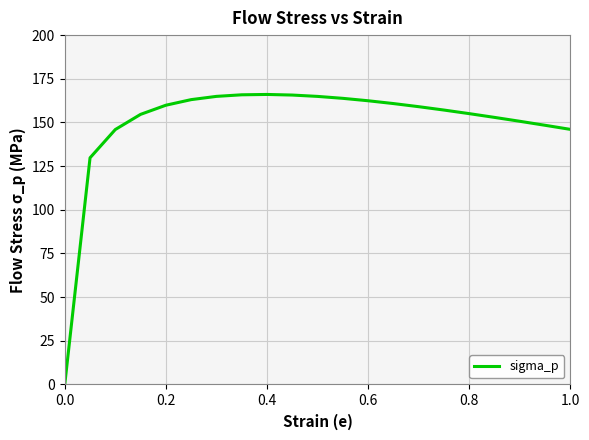

Is this an area chart (filled region under the line)?

No